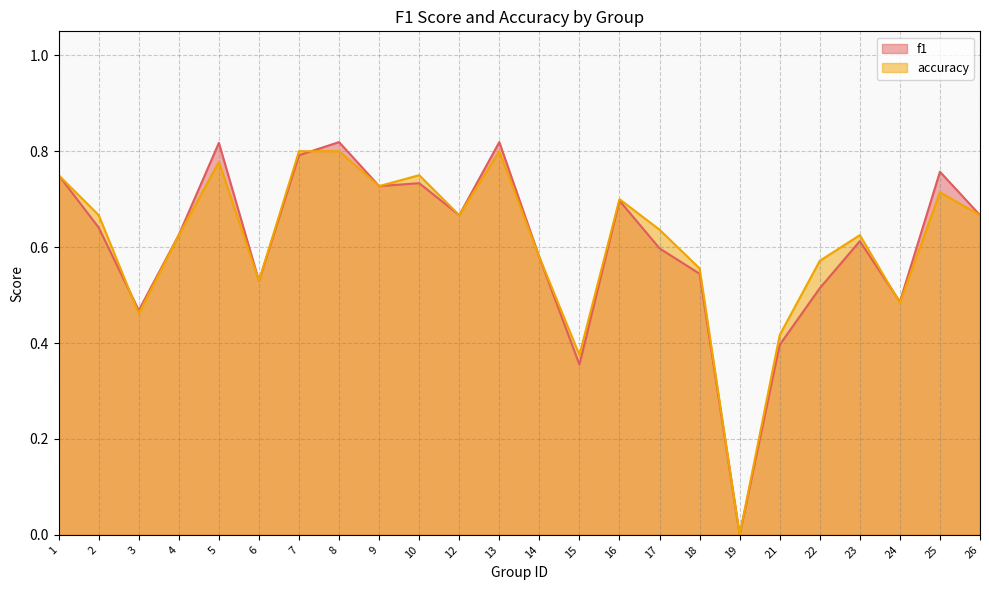

What is the sum of all accuracy values?

14.7